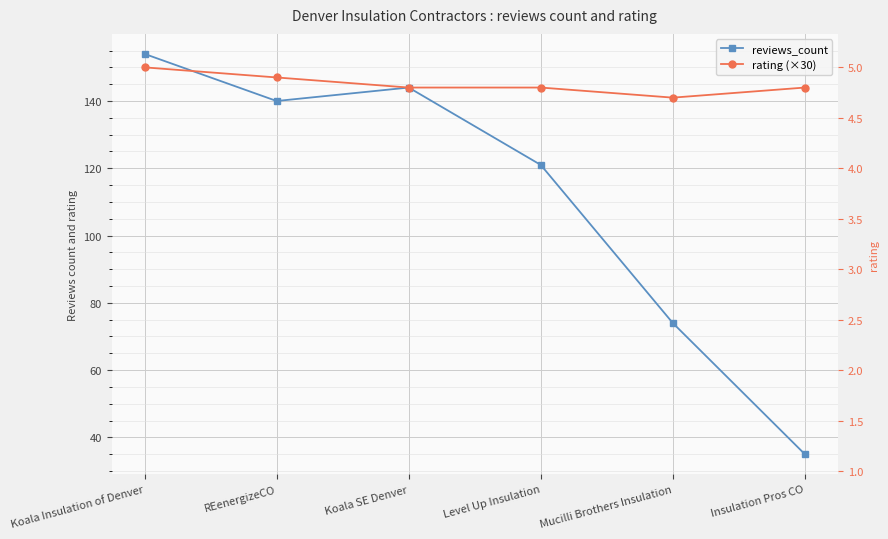

Rank the series by their average value, from highest to lowest.

rating (×30), reviews_count